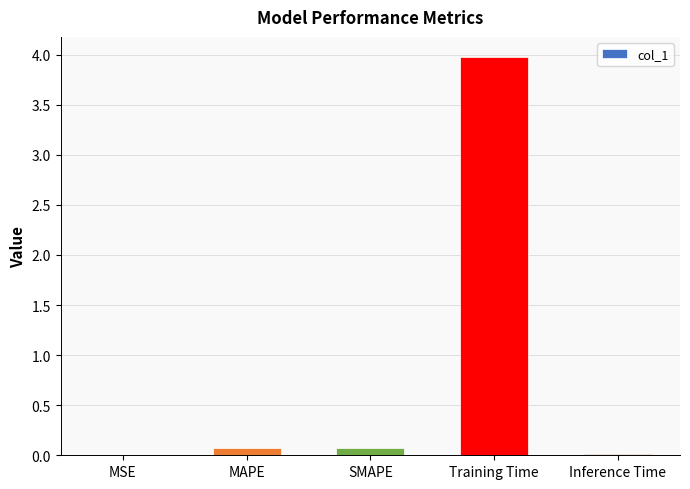

At which category does the chart reach its peak across all series?

Training Time